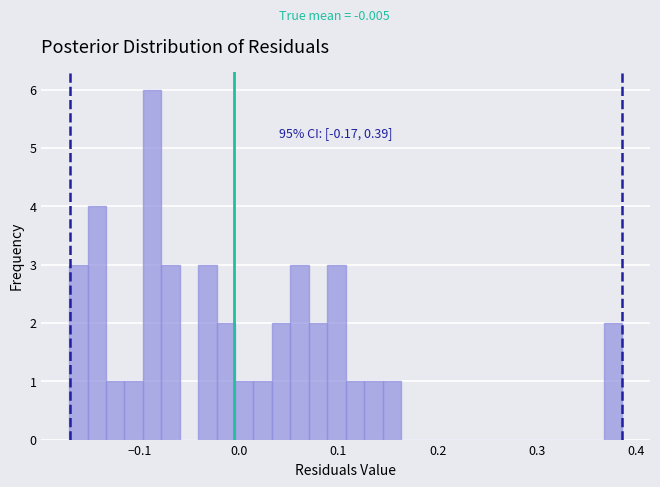

Around what value on the x-axis is the tallest bar? Give the approximate position of its centre, as read against the axis.

-0.09